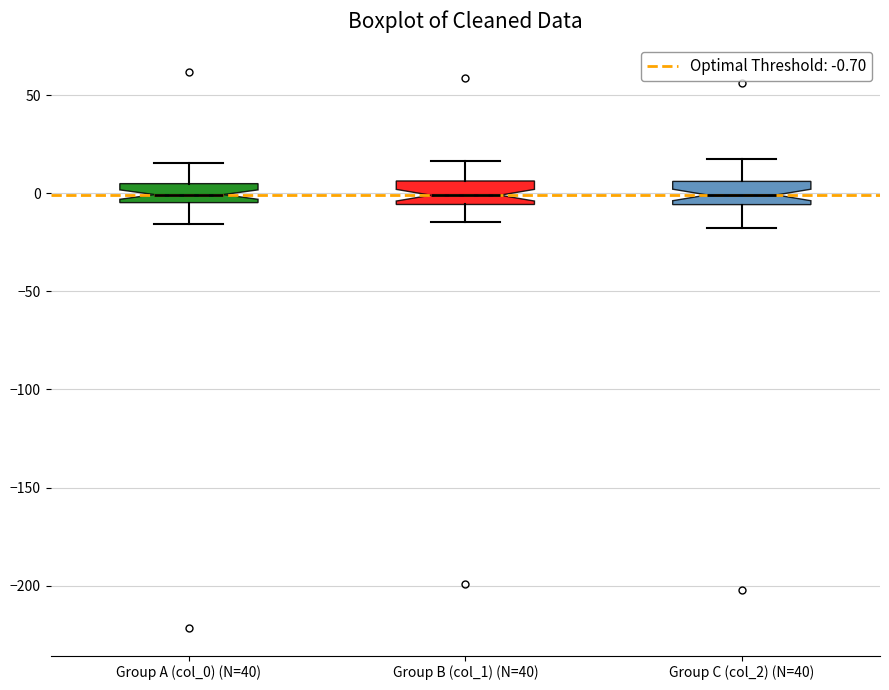

Where is the lower edge of the box for Group A (col_0) (N=40) on the y-axis? The values are not printed on the chart, so give them approximately, as read against the axis.

-5